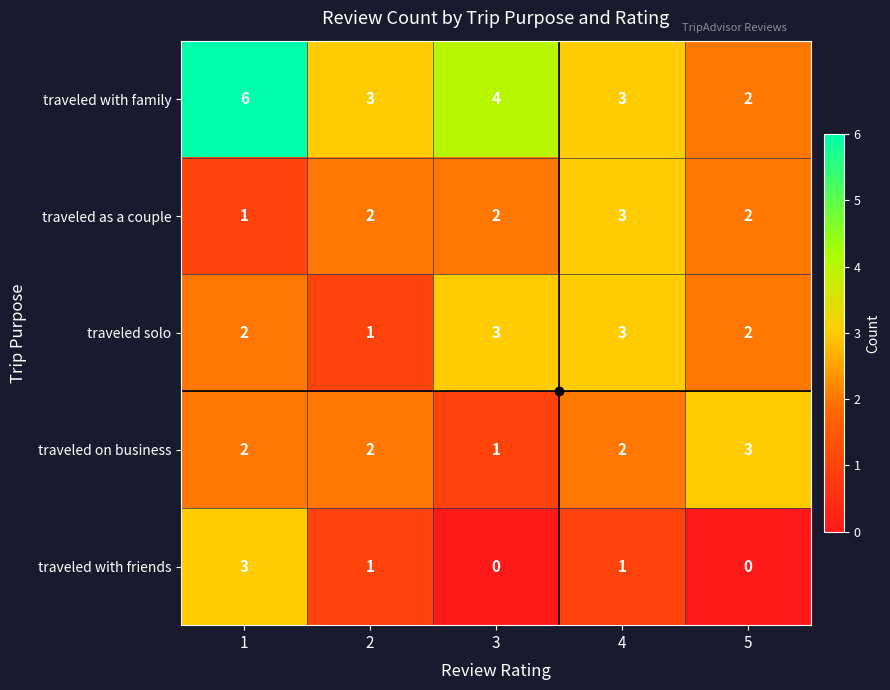

Between 1 and 3, which series saw the biggest shift?

traveled with friends